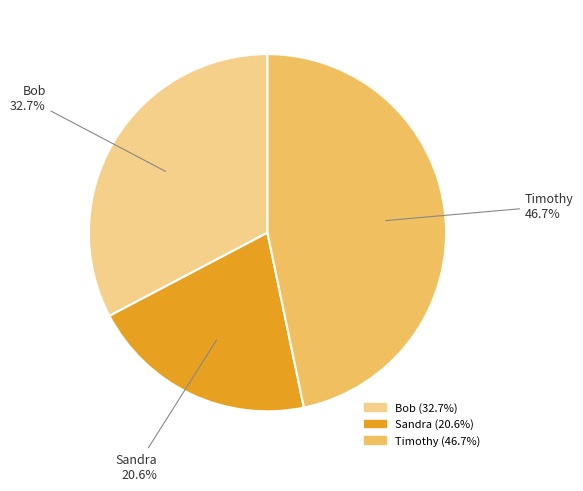

Count the number of slices in the pie.

3